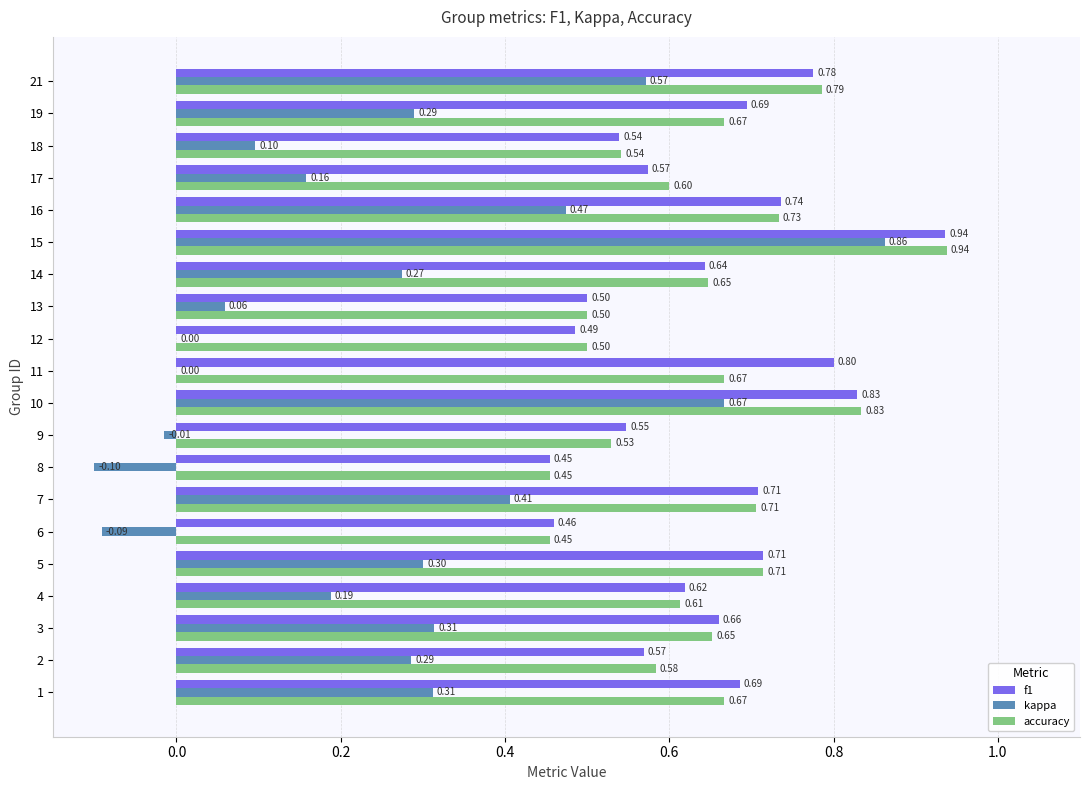

What is the total value across all series at 4?

1.4